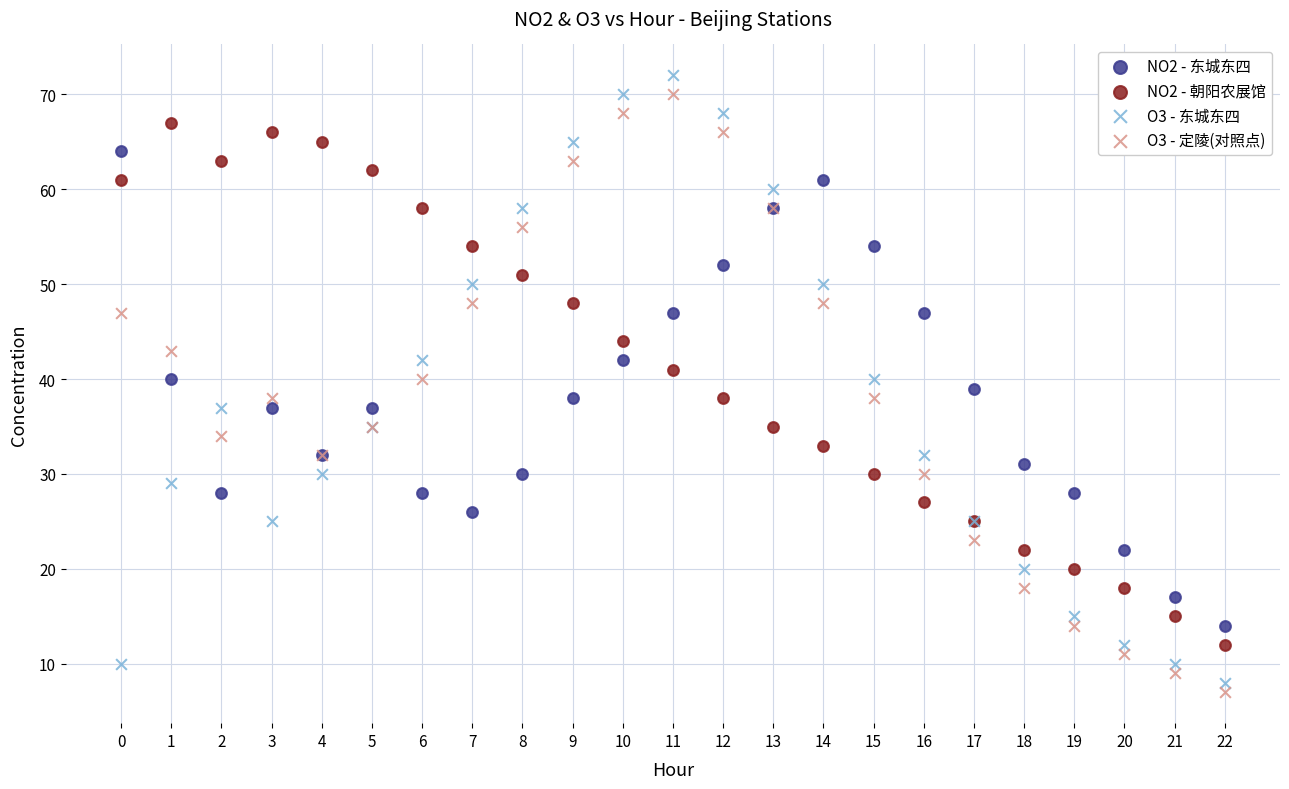

Which series has the largest Y range (max minus min)?

O3 - 东城东四